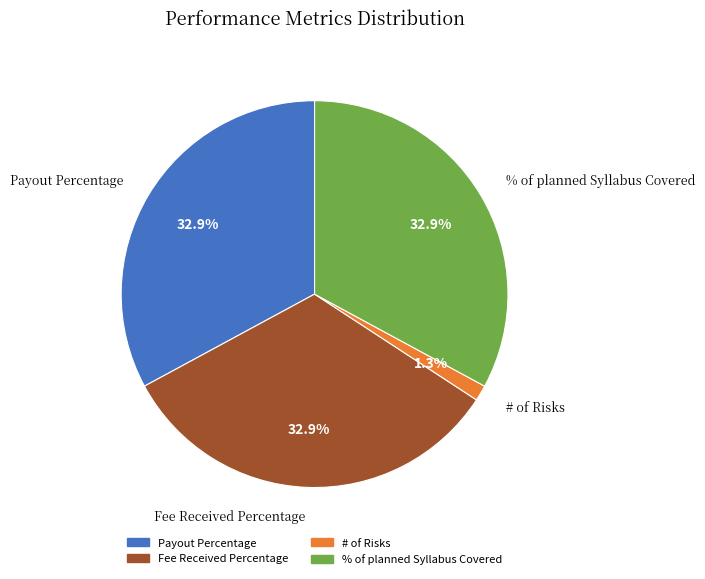

Is there a majority slice in this chart?

No